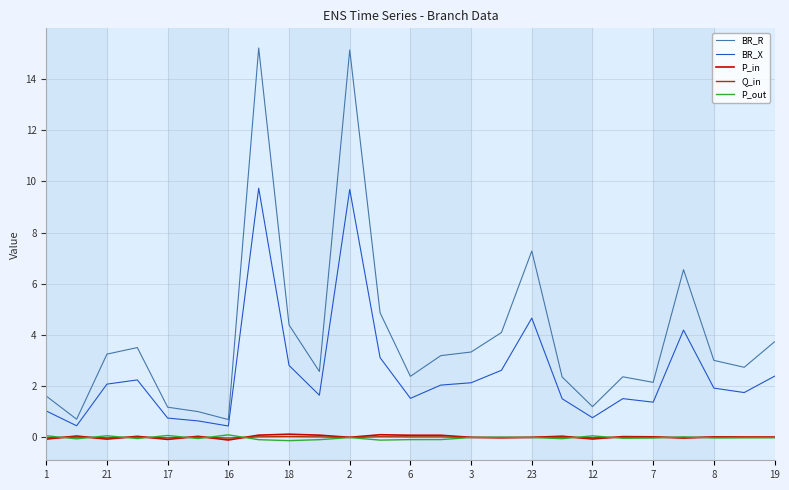

Which series has the largest range (max minus min)?

BR_R